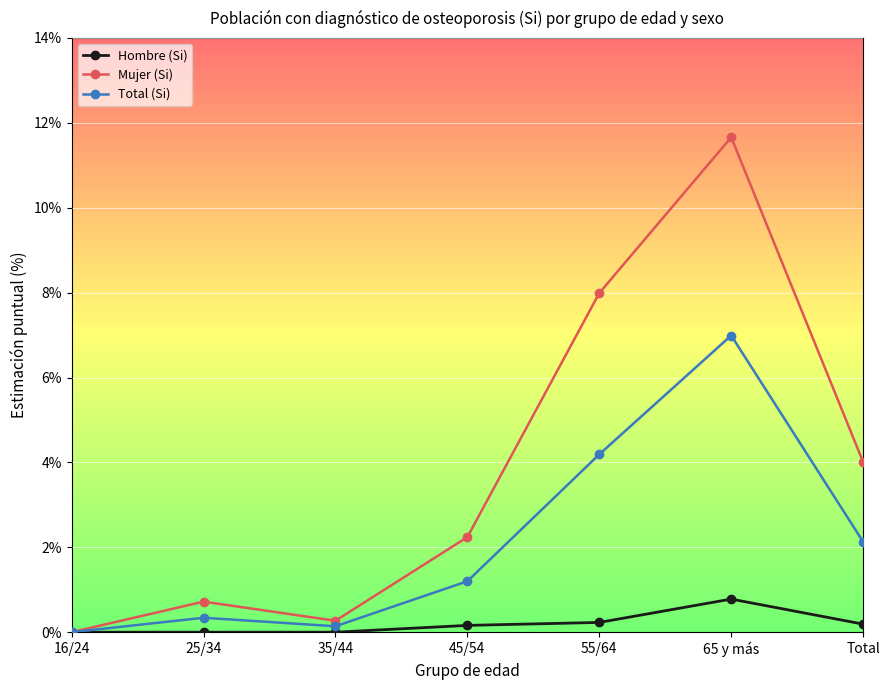

Is the value of Mujer (Si) at 35/44 greater than the value of Total (Si) at 16/24?

Yes